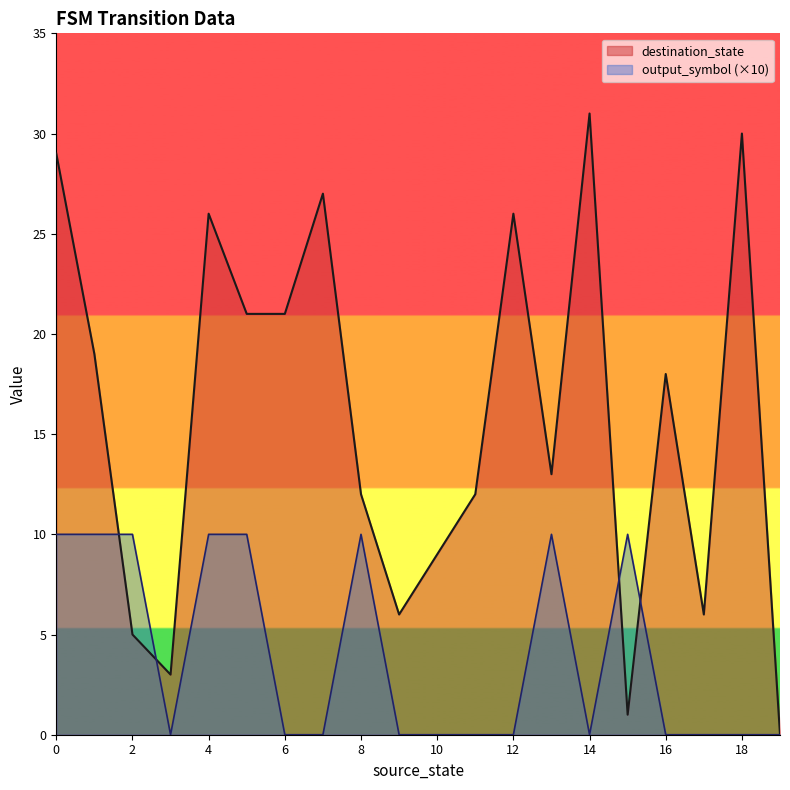

How many values in destination_state are above zero?

19